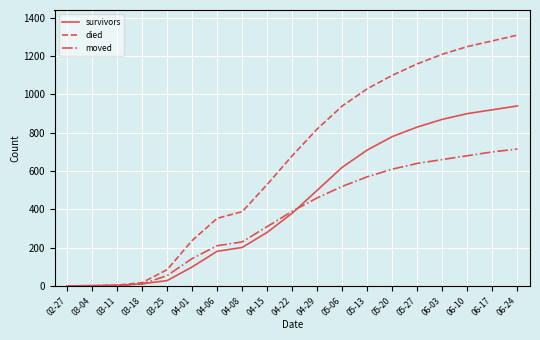

At which category is the sum across all series the highest?

06-24